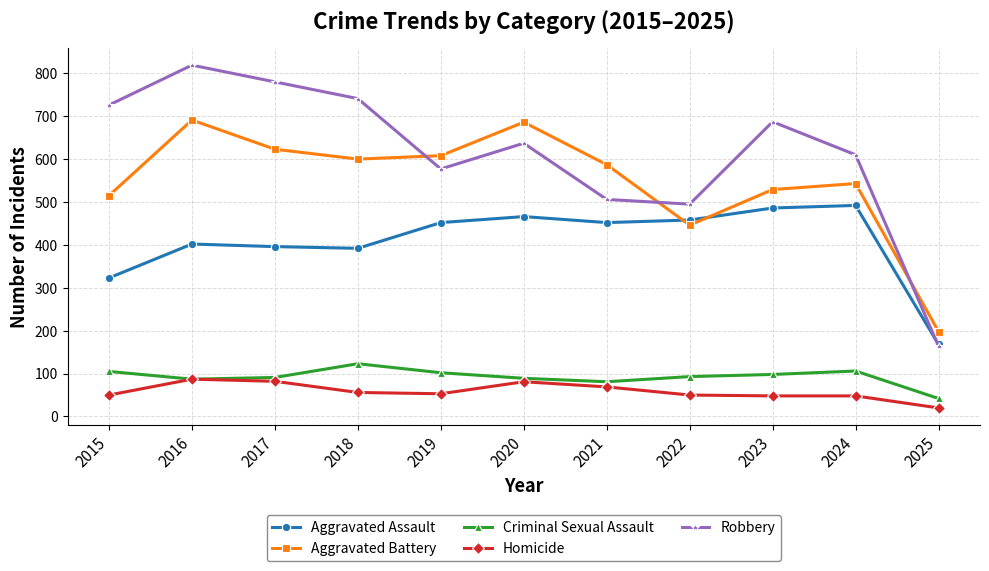

At which category does Robbery reach its first local peak?

2016